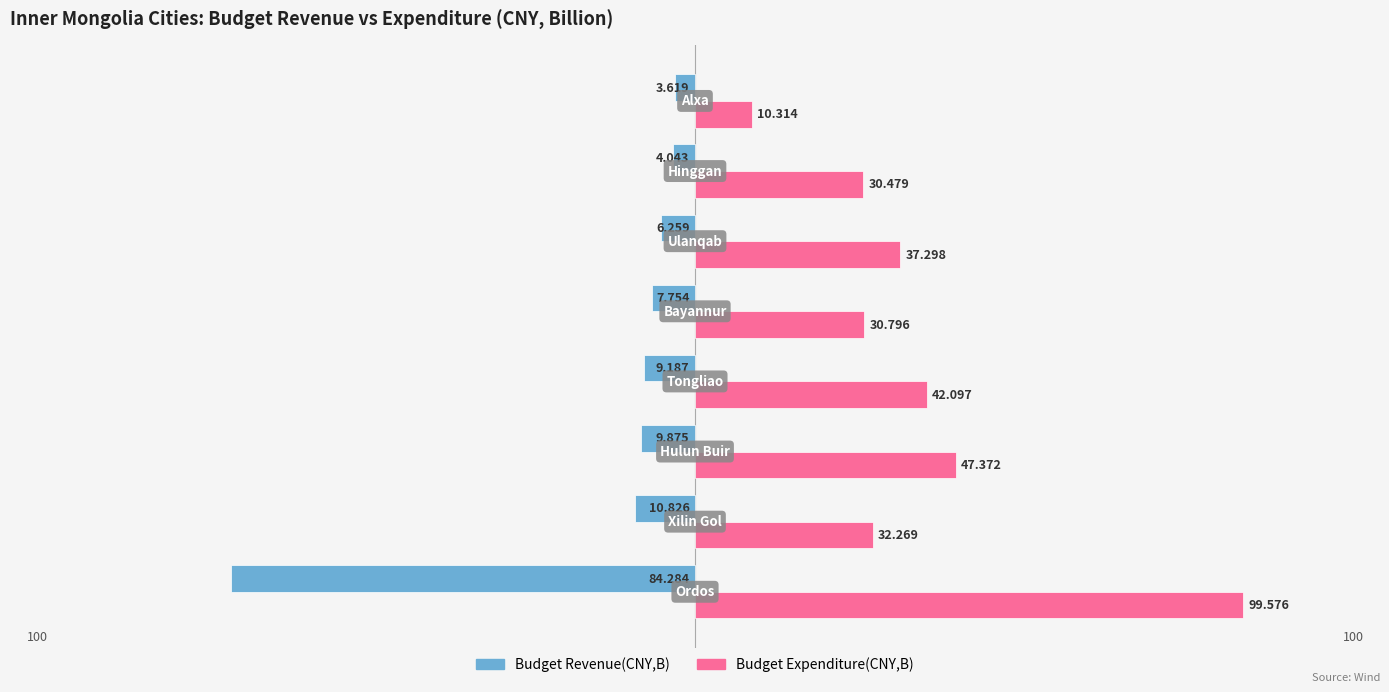

Which series has the largest total across all categories?

Budget Expenditure(CNY,B)